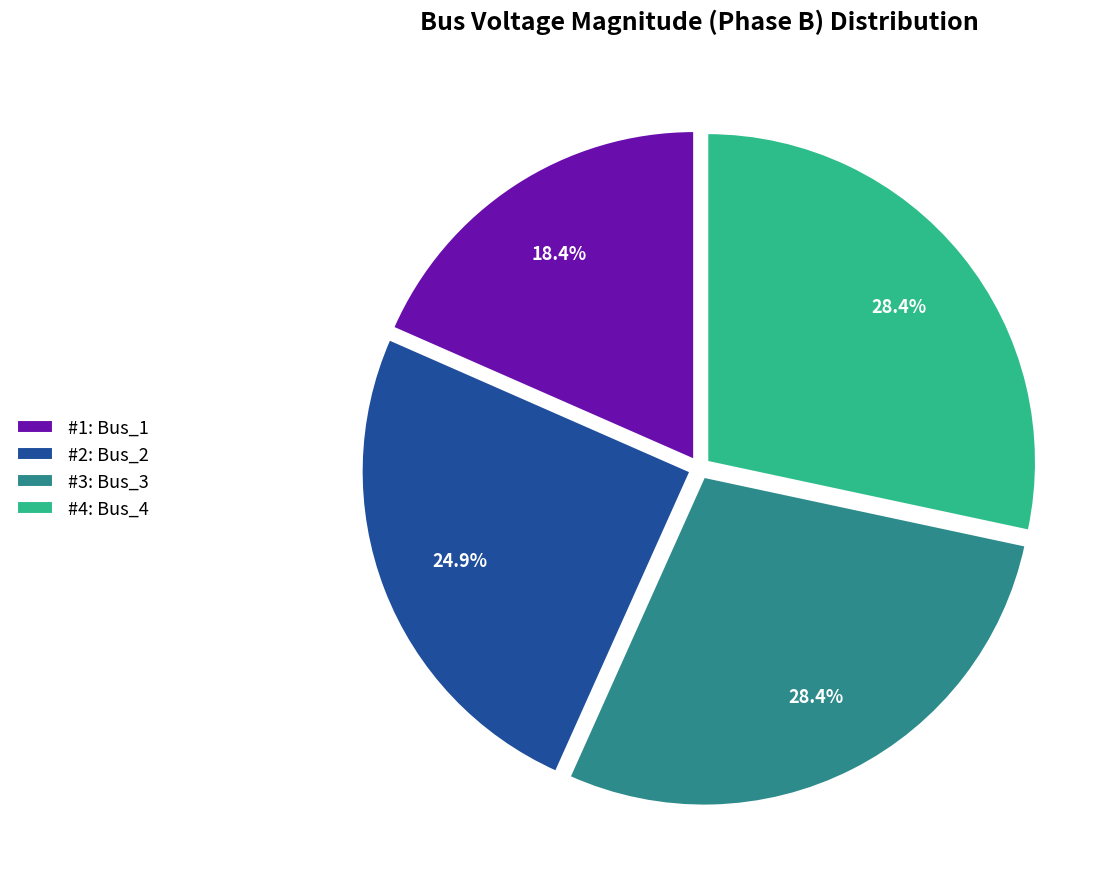

To the nearest percent, what is the average slice percentage?

25%